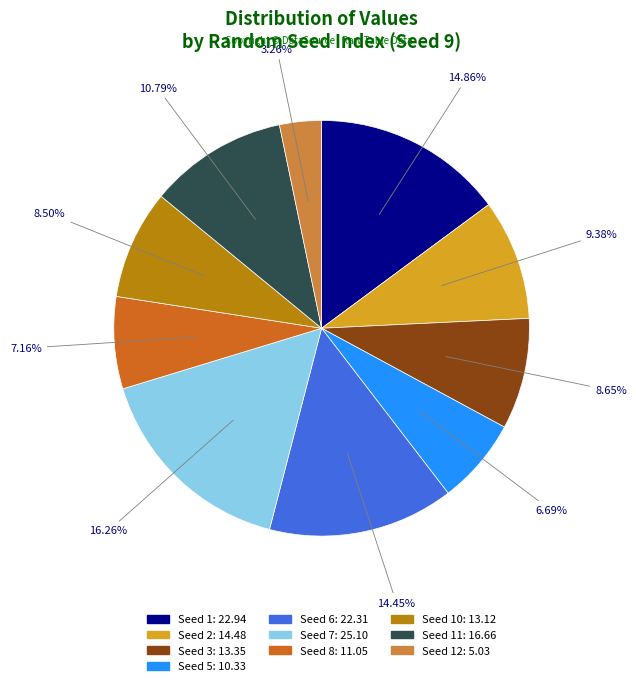

How many segments does this pie chart have?

10